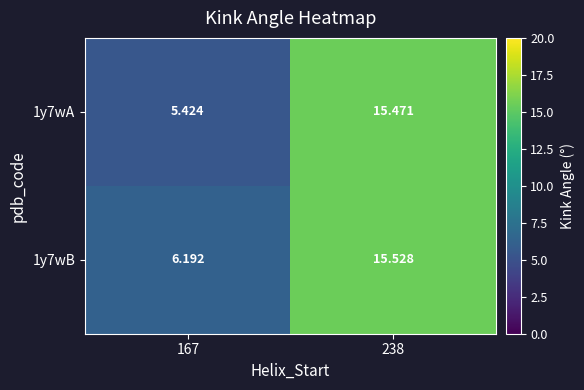

Which category has the lowest value across all series?

167